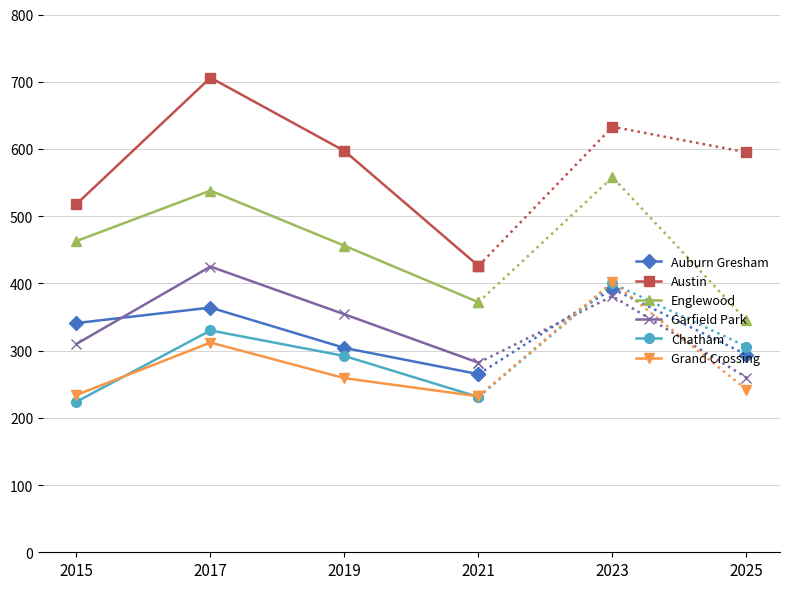

True or false: Grand Crossing and Austin cross at least once.

False